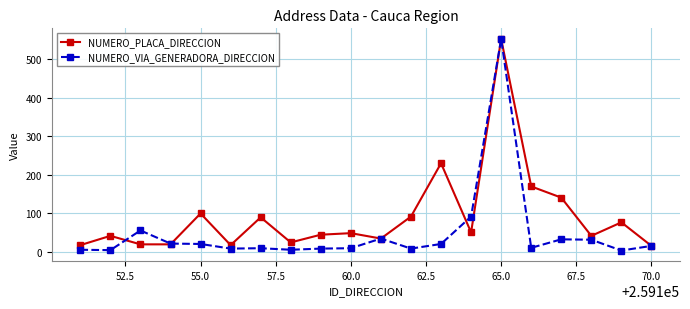

List the series in order of their overall mean, lowest first.

NUMERO_VIA_GENERADORA_DIRECCION, NUMERO_PLACA_DIRECCION